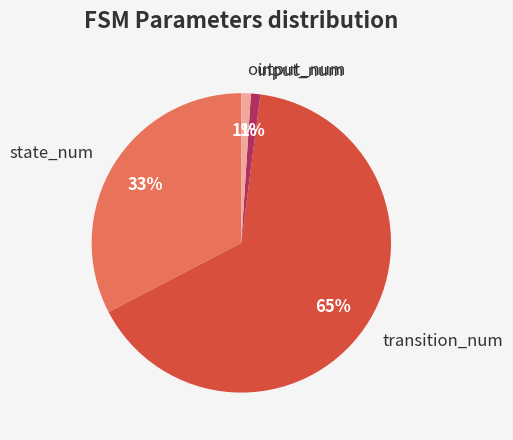

To the nearest percent, what portion does output_num represent?

1%